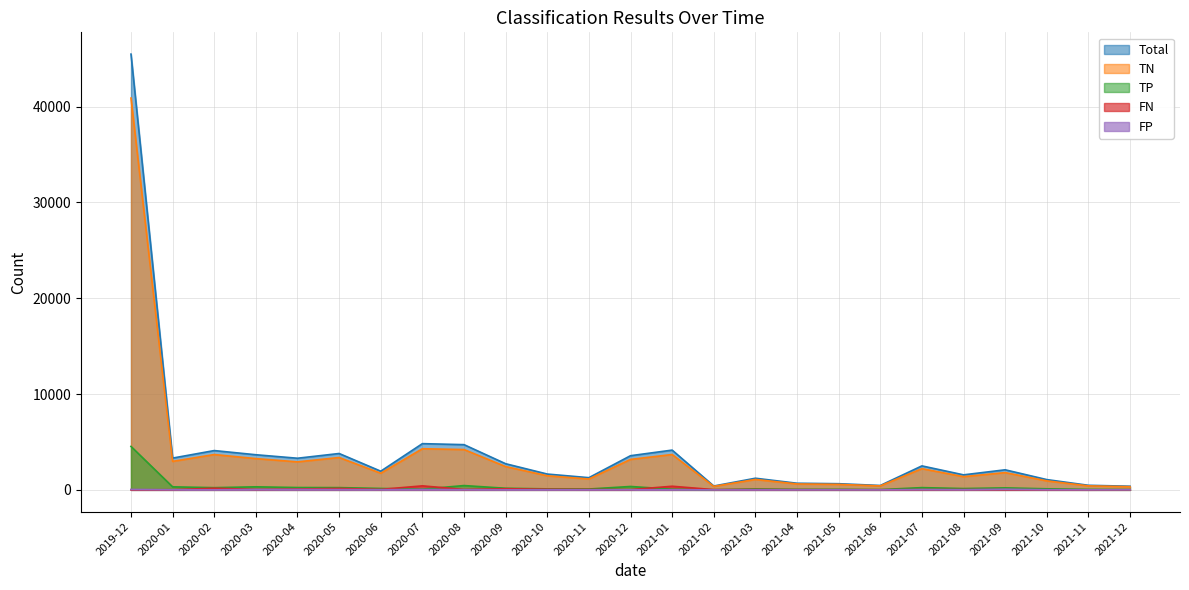

What is the total value across all series at 2020-09?

5458